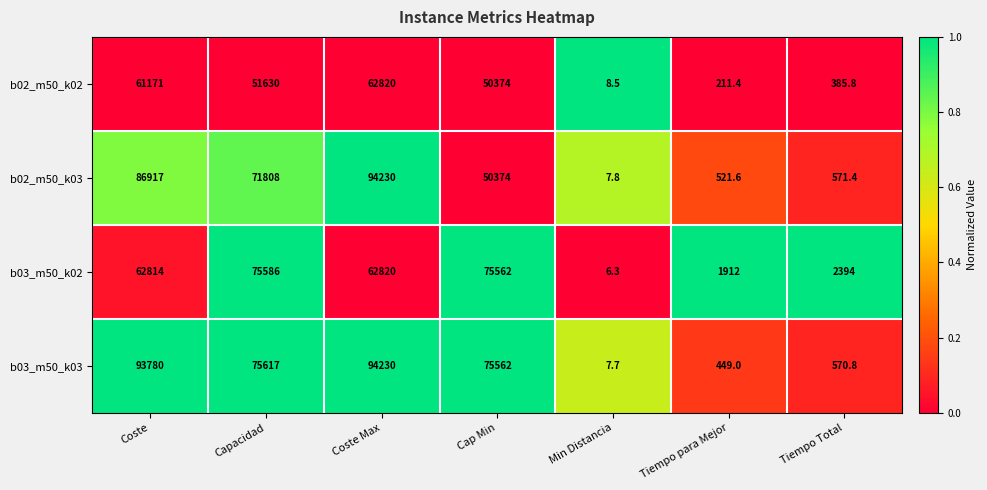

How many series are shown in this chart?

4